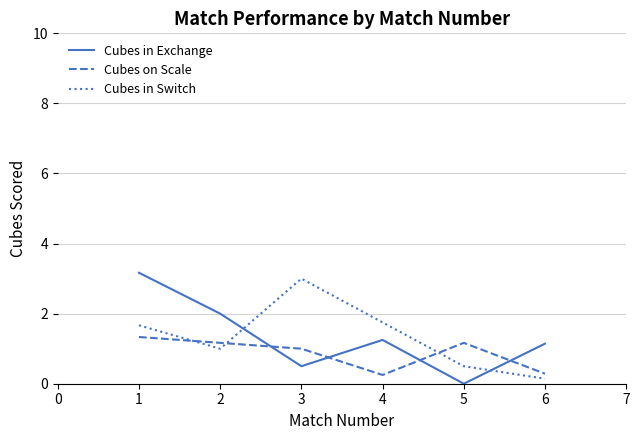

Rank the series at 5 from lowest to highest value.

Cubes in Exchange, Cubes in Switch, Cubes on Scale